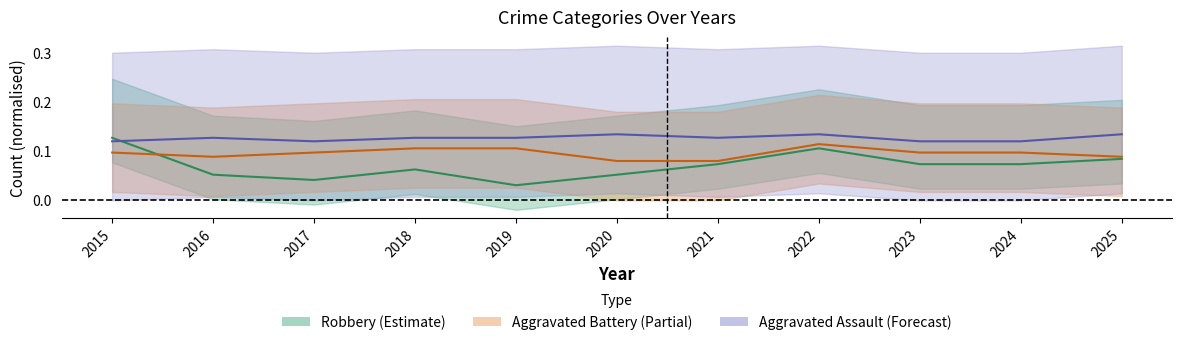

Reading left to right, transcribe all the data shown in this chart.

Aggravated Assault: 0.1	0.1	0.1	0.1	0.1	0.1	0.1	0.1	0.1	0.1	0.1
Aggravated Battery: 0.1	0.1	0.1	0.1	0.1	0.1	0.1	0.1	0.1	0.1	0.1
Robbery: 0.1	0.1	0.0	0.1	0.0	0.1	0.1	0.1	0.1	0.1	0.1